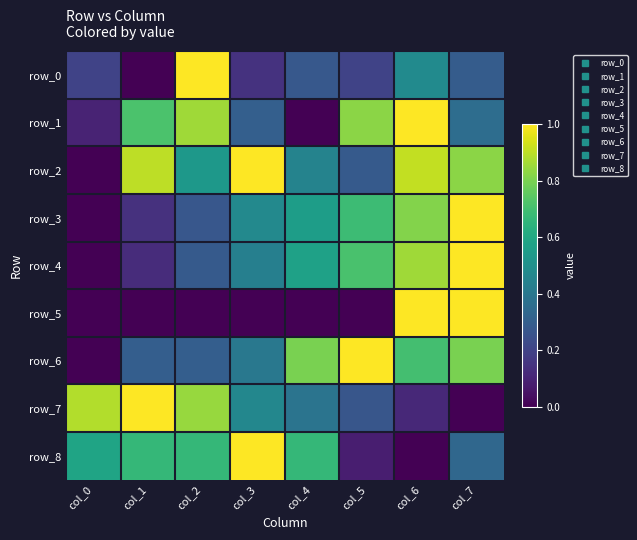

True or false: row_5 has a value of 1.6 at col_6.

False